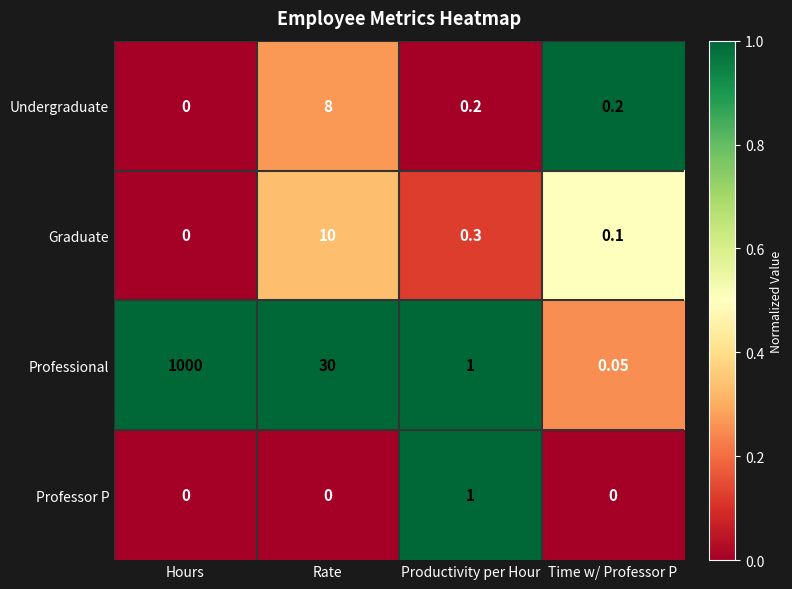

At which label does Graduate reach its minimum?

Hours